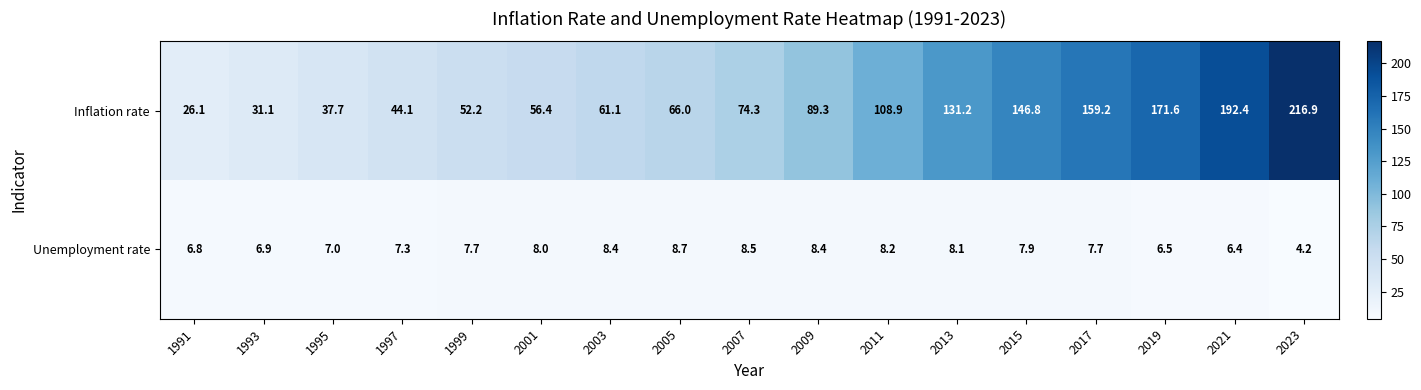

What is the total value across all series at 2009?

97.7